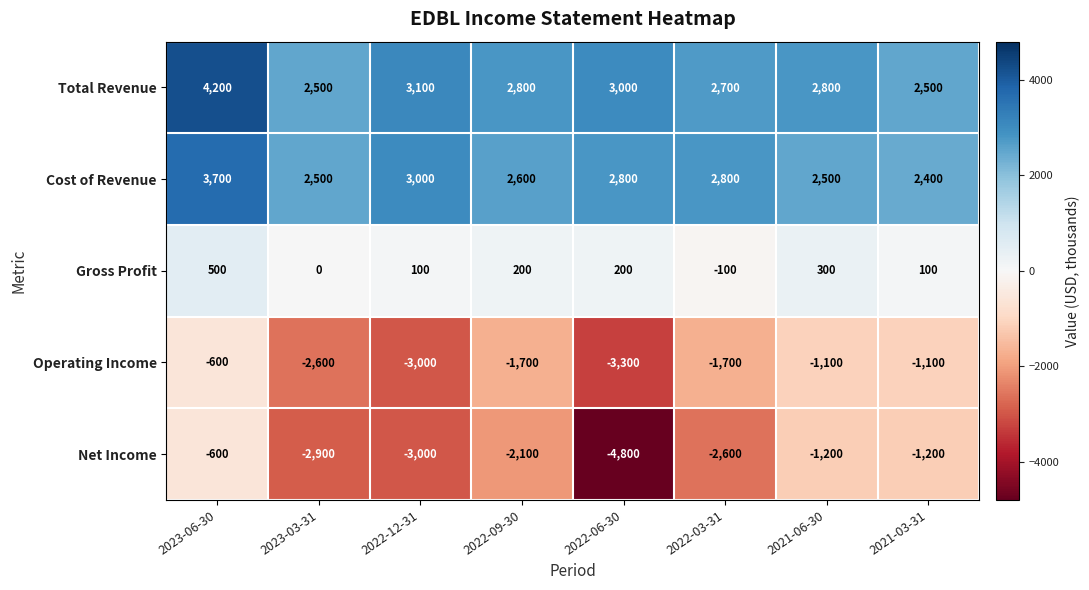

What is the maximum value shown in the chart?

4200